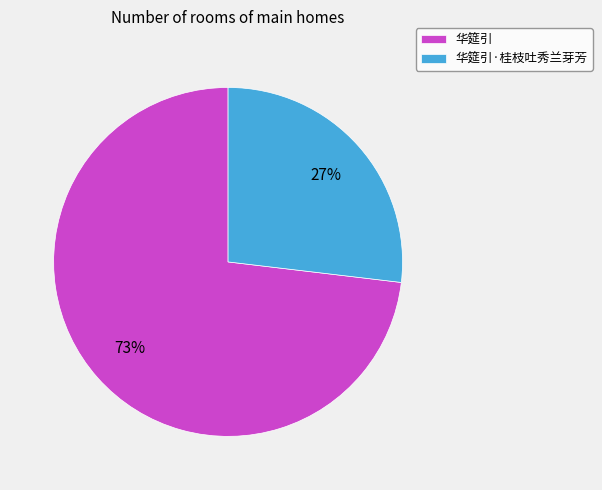

Count the number of slices in the pie.

2